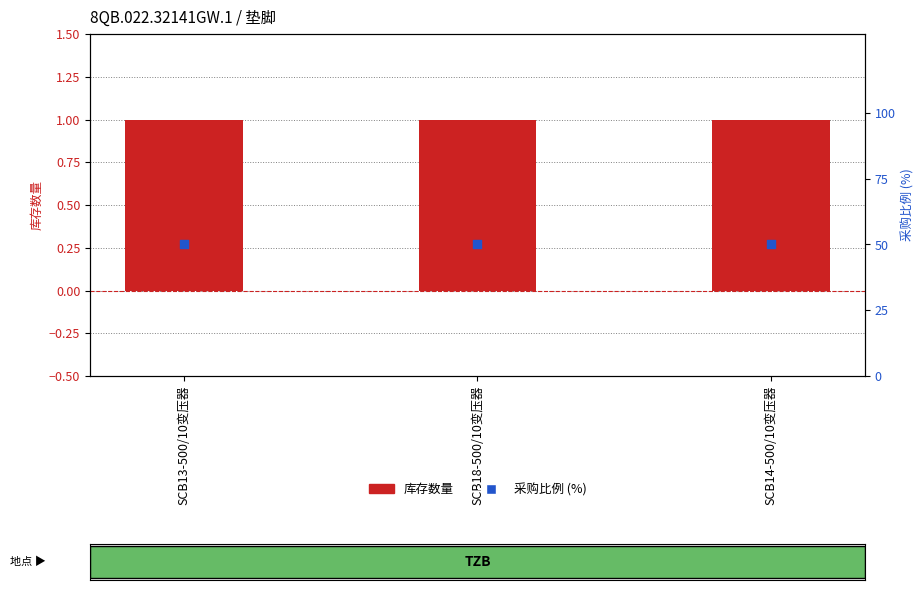

What is the total value across all series at SCB18-500/10变压器?

51